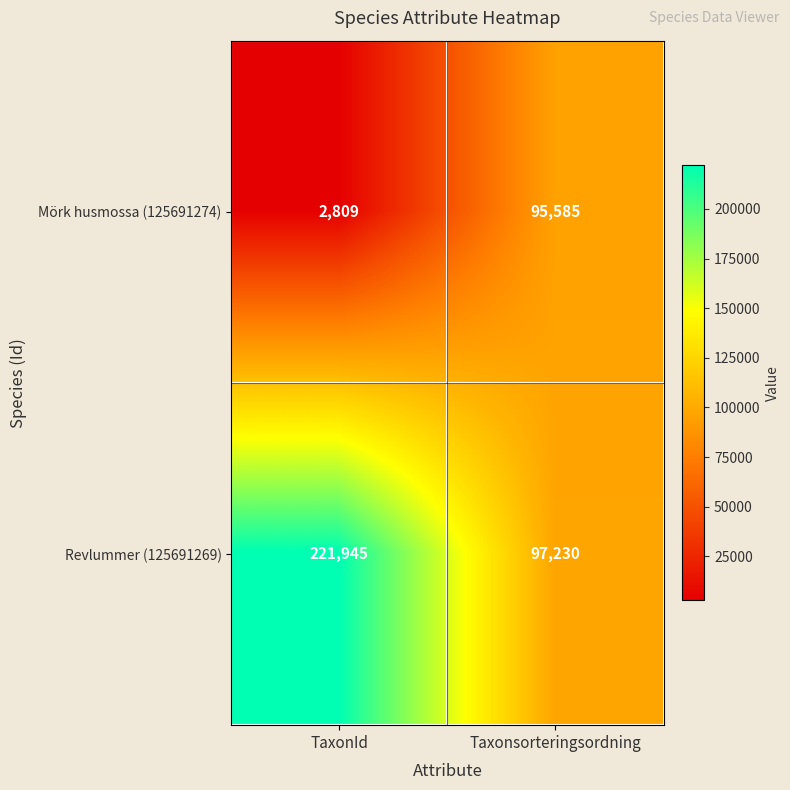

Reading left to right, list all the values displayed in this chart.

Mörk husmossa (125691274): 2809	95585
Revlummer (125691269): 221945	97230